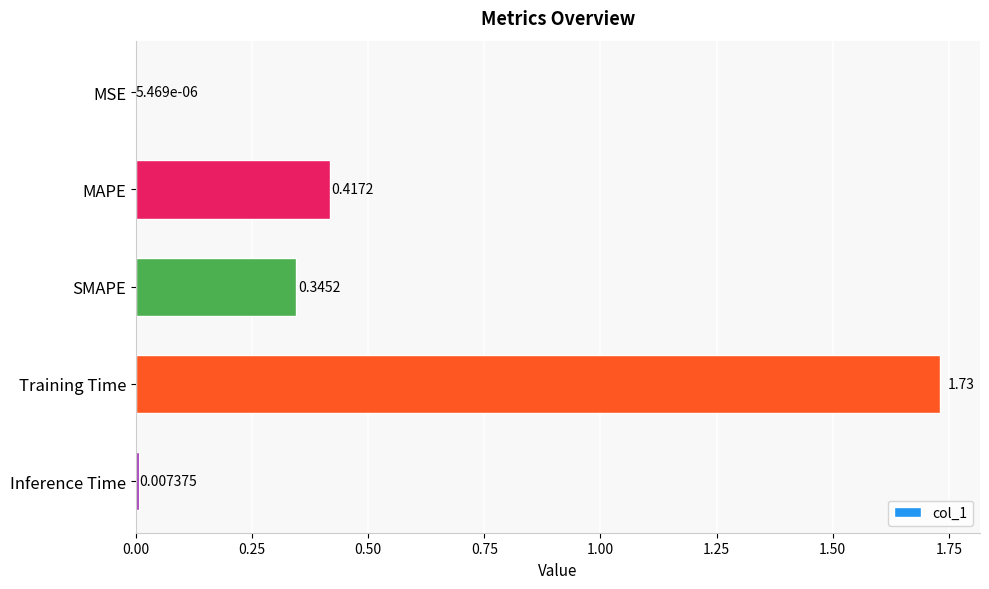

What is the sum of all values?

2.5